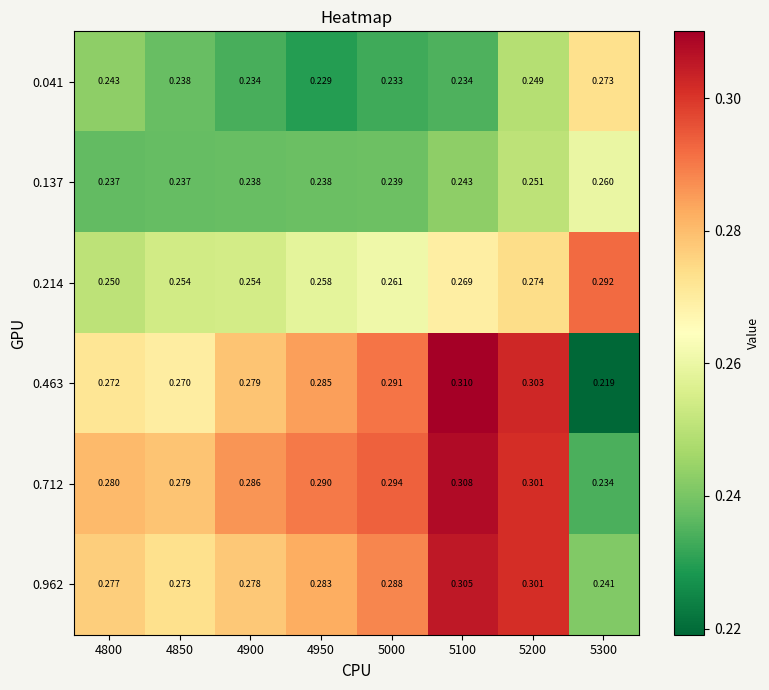

Count the number of categories in the chart.

8